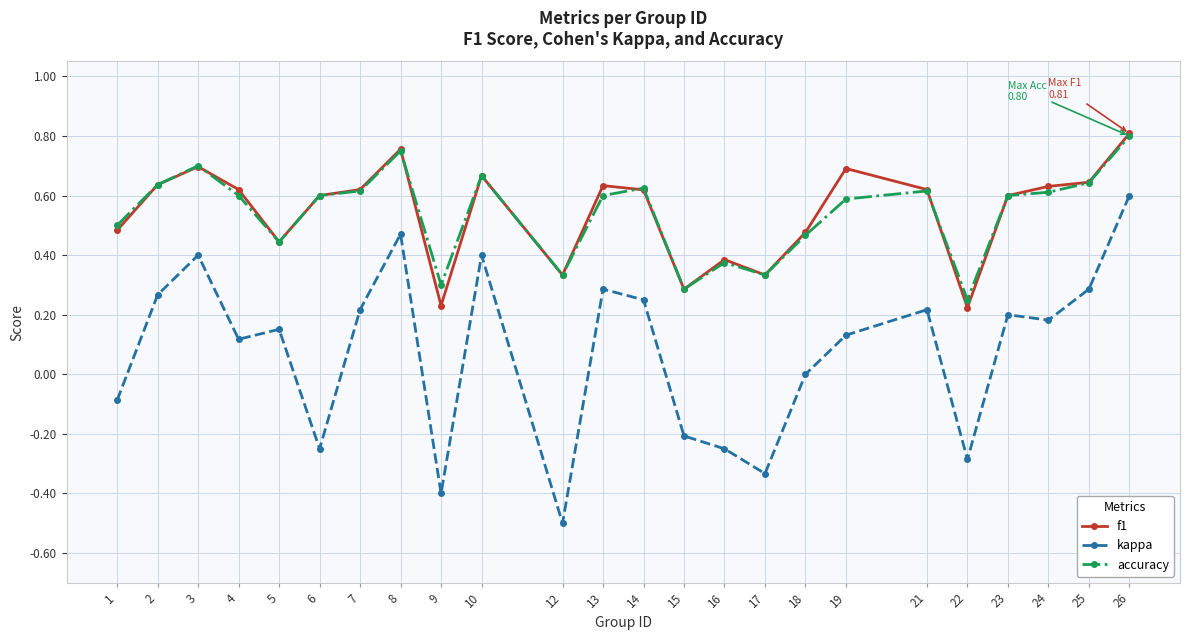

What is the minimum value shown in the chart?

-0.5